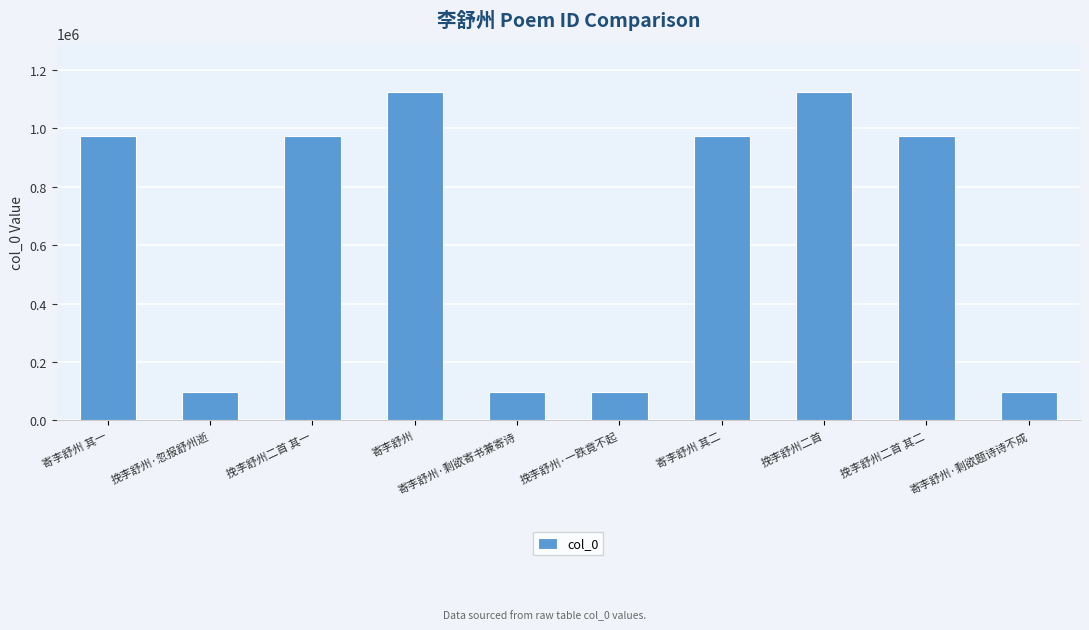

What is the greatest value displayed?

1123837